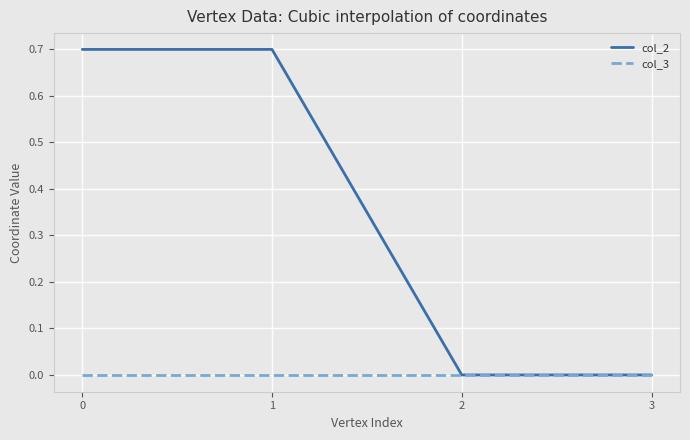

Rank the series by their average value, from lowest to highest.

col_3, col_2